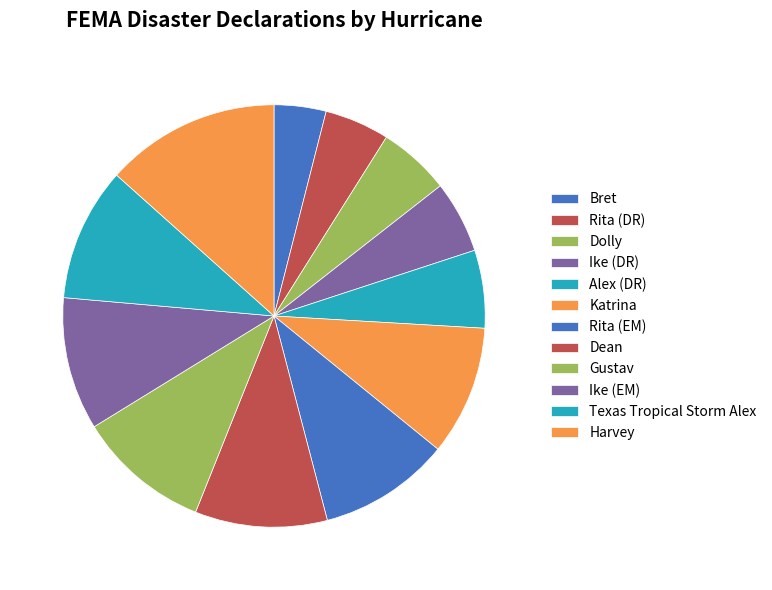

To the nearest percent, what is the average slice percentage?

8%